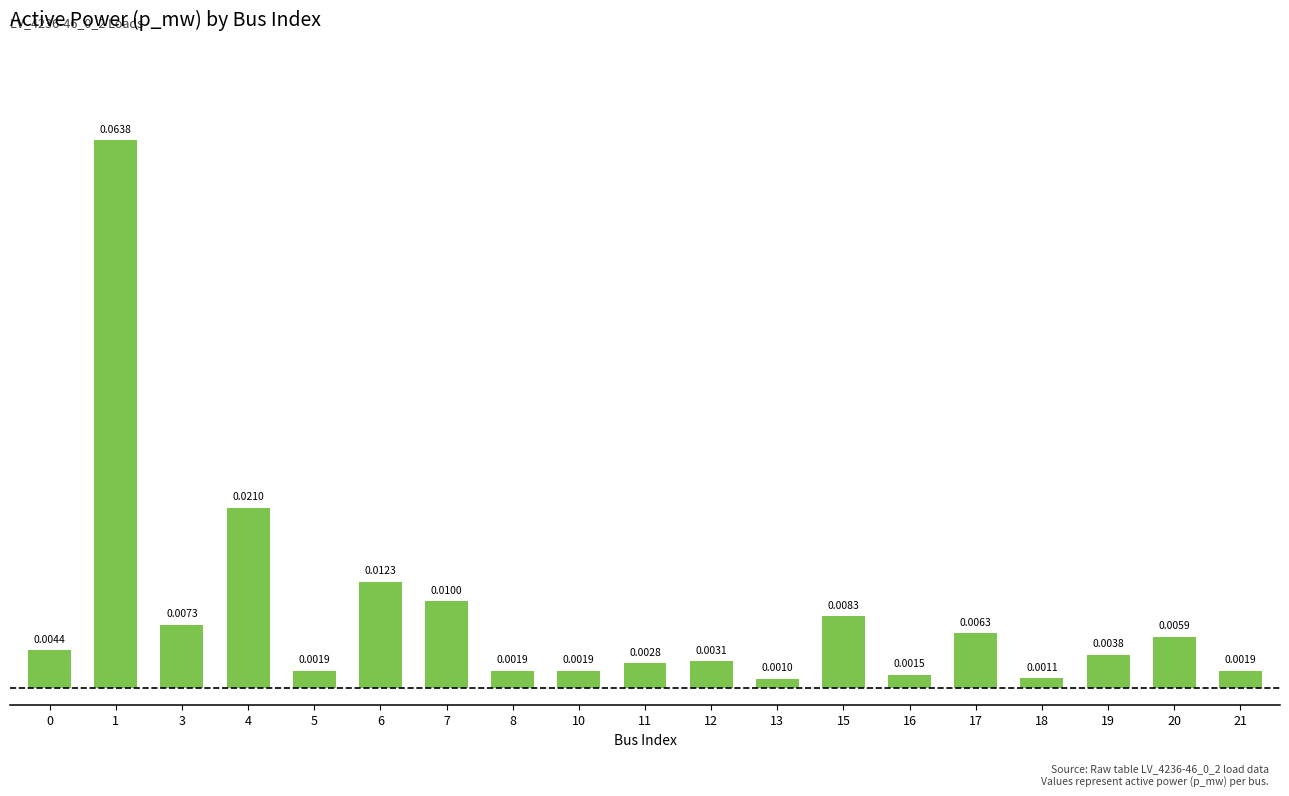

How many bars are there in total?

19